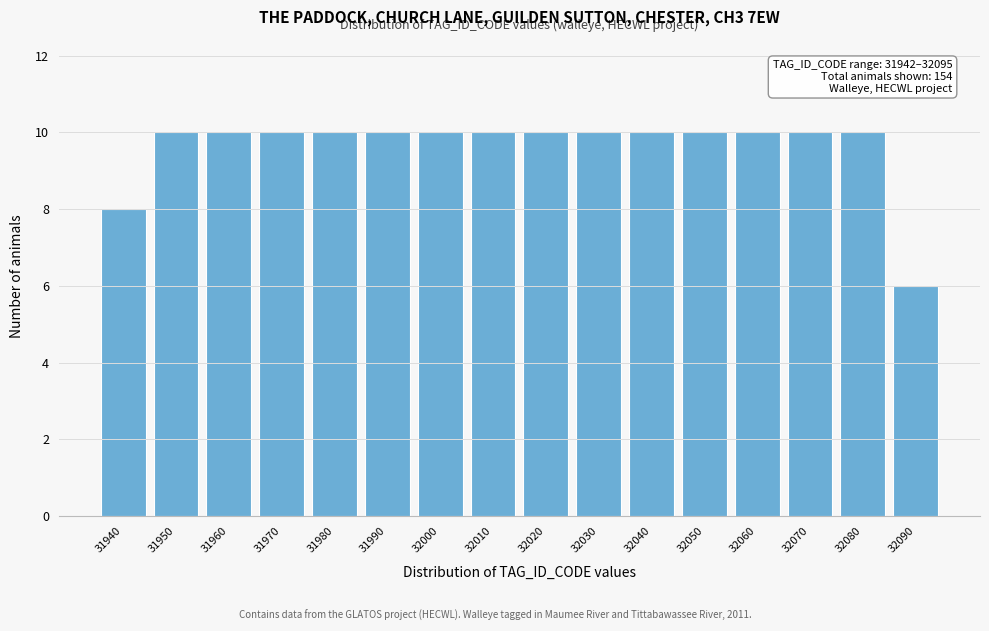

Reading left to right, extract all data points from this chart.

31940=8	31950=10	31960=10	31970=10	31980=10	31990=10	32000=10	32010=10	32020=10	32030=10	32040=10	32050=10	32060=10	32070=10	32080=10	32090=6